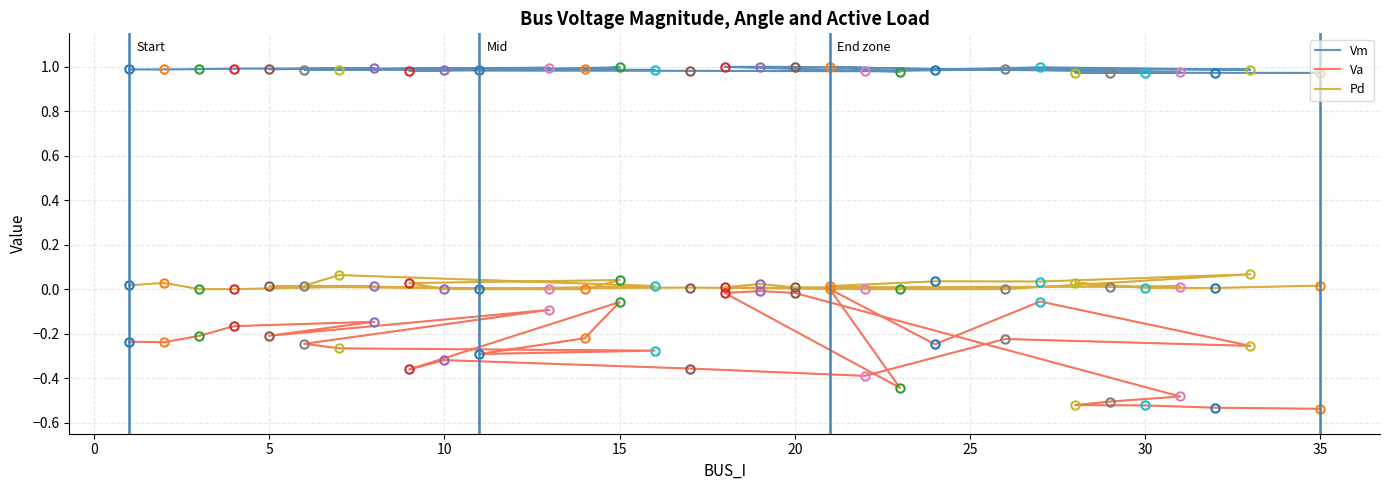

Does the chart have visible grid lines?

Yes